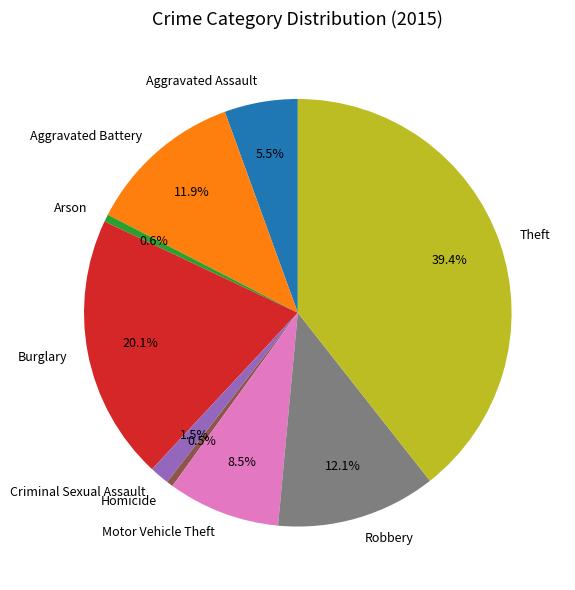

What is the total percentage of Homicide and Aggravated Assault?

6.0%